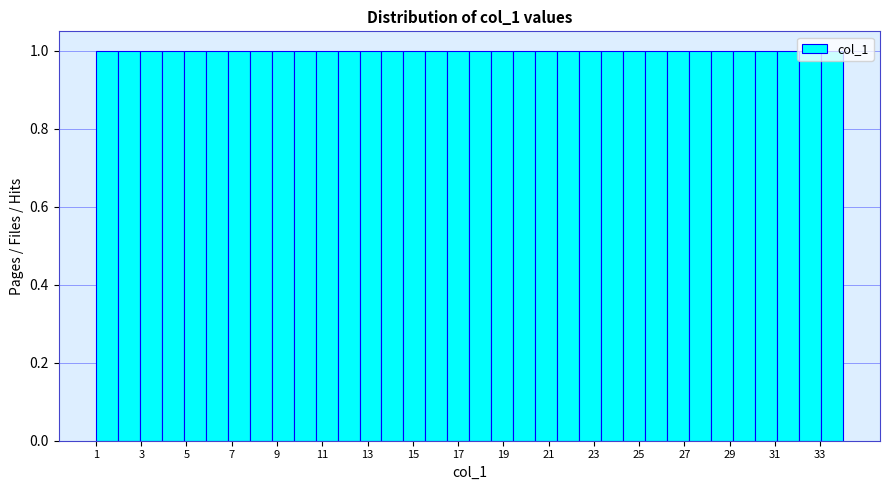

Reading left to right, transcribe this chart: for each bar, give the range it covers on the x-axis and its height. Neither the bar edges nor the heights are printed on the chart, so give them approximately, as read against the axes.

1.0 to 2.0: 1
2.0 to 3.0: 1
3.0 to 4.0: 1
4.0 to 4.8: 1
4.8 to 5.8: 1
5.8 to 6.8: 1
6.8 to 7.8: 1
7.8 to 8.8: 1
8.8 to 9.8: 1
9.8 to 10.8: 1
10.8 to 11.6: 1
11.6 to 12.6: 1
12.6 to 13.6: 1
13.6 to 14.6: 1
14.6 to 15.6: 1
15.6 to 16.6: 1
16.6 to 17.6: 1
17.6 to 18.4: 1
18.4 to 19.4: 1
19.4 to 20.4: 1
20.4 to 21.4: 1
21.4 to 22.4: 1
22.4 to 23.4: 1
23.4 to 24.2: 1
24.2 to 25.2: 1
25.2 to 26.2: 1
26.2 to 27.2: 1
27.2 to 28.2: 1
28.2 to 29.2: 1
29.2 to 30.2: 1
30.2 to 31.0: 1
31.0 to 32.0: 1
32.0 to 33.0: 1
33.0 to 34.0: 1